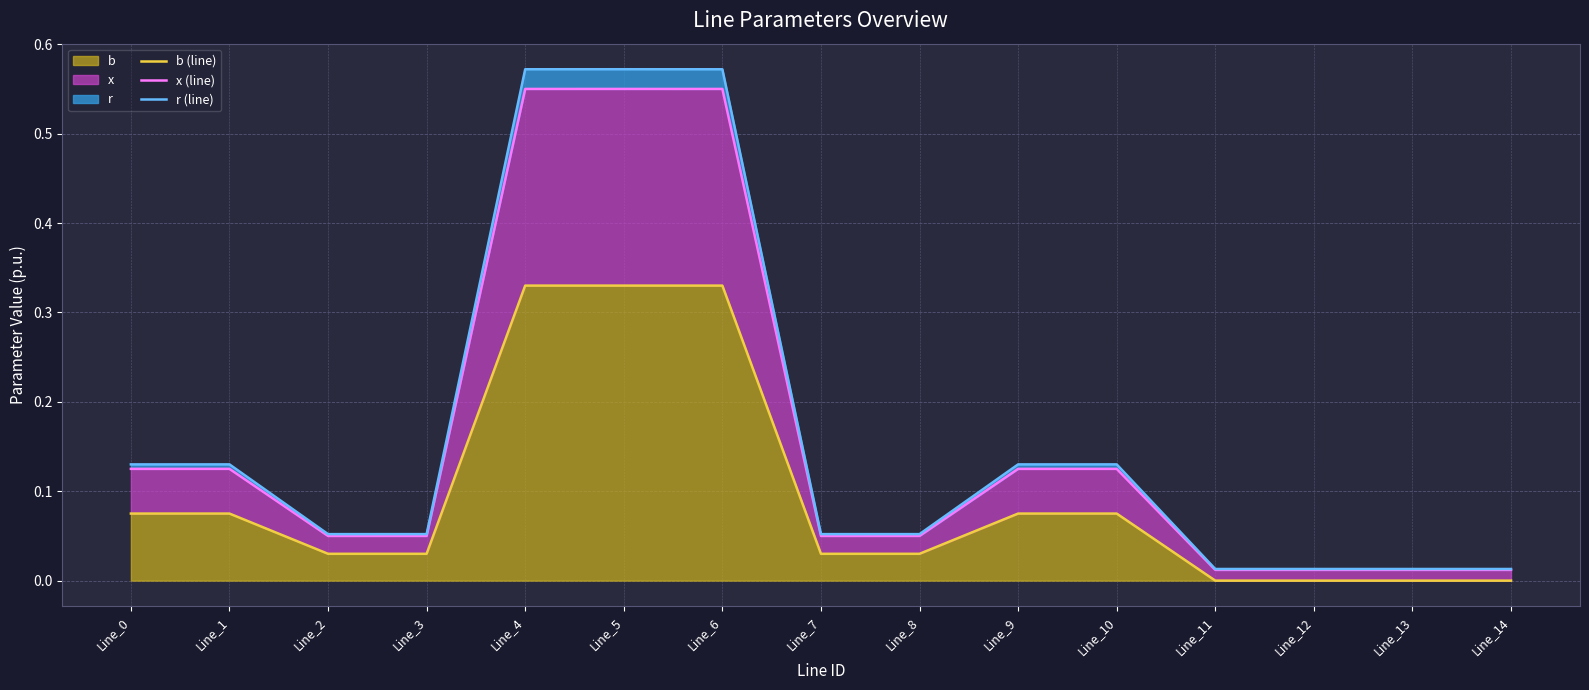

The value of r (line) at Line_8 is 0.1. True or false?

True